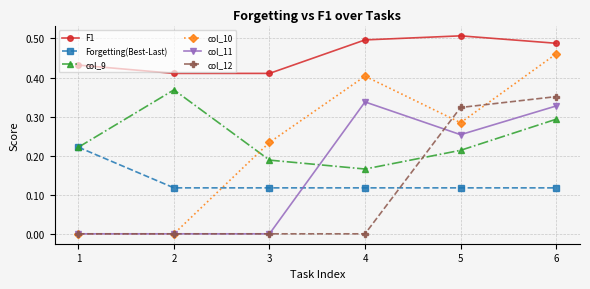

At which label is col_9 closest to 0?

4